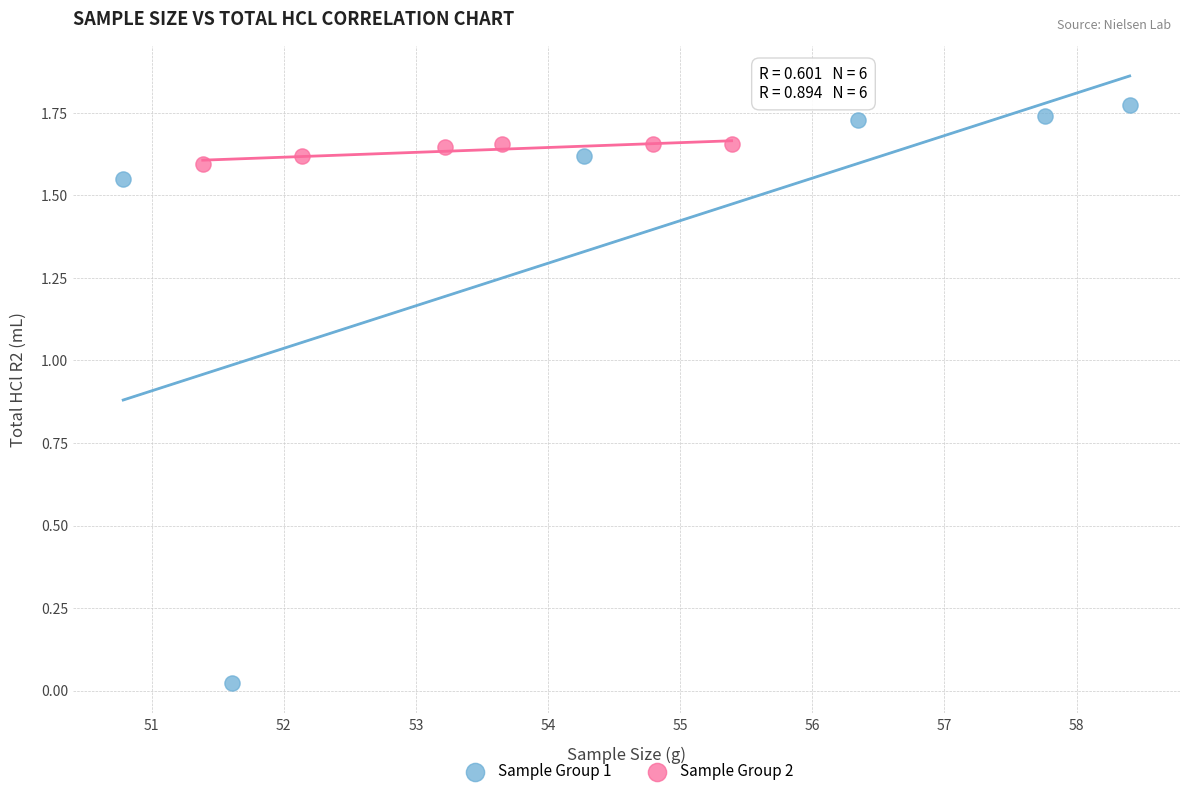

Which series has the widest spread of Y values?

Sample Group 1